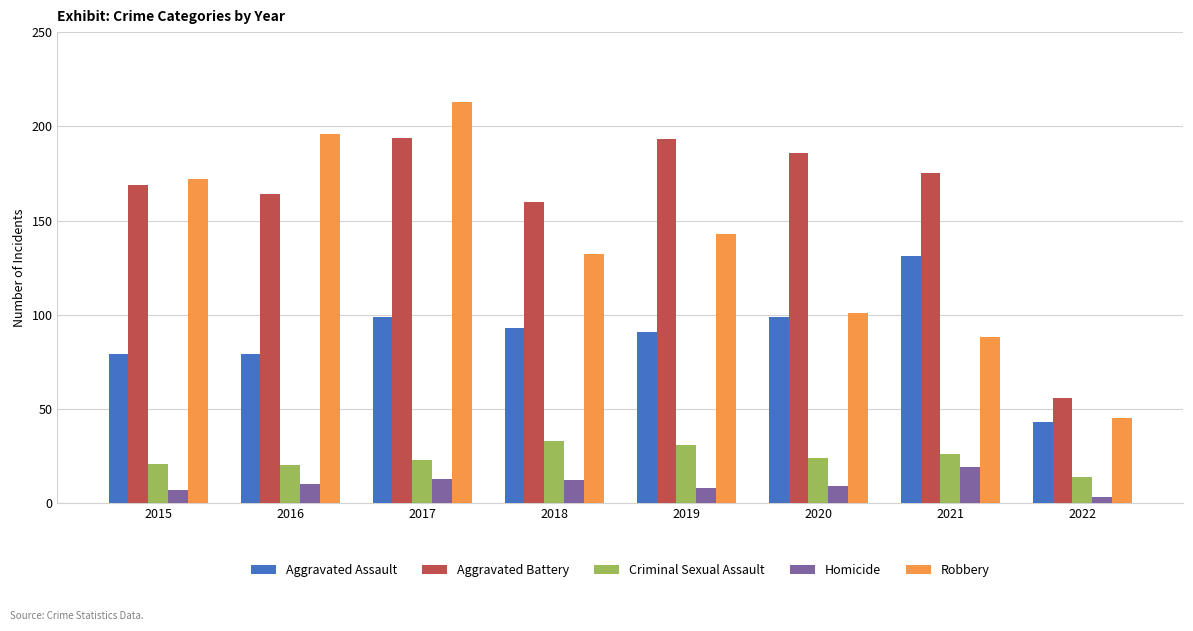

How many bars are there in each group?

5